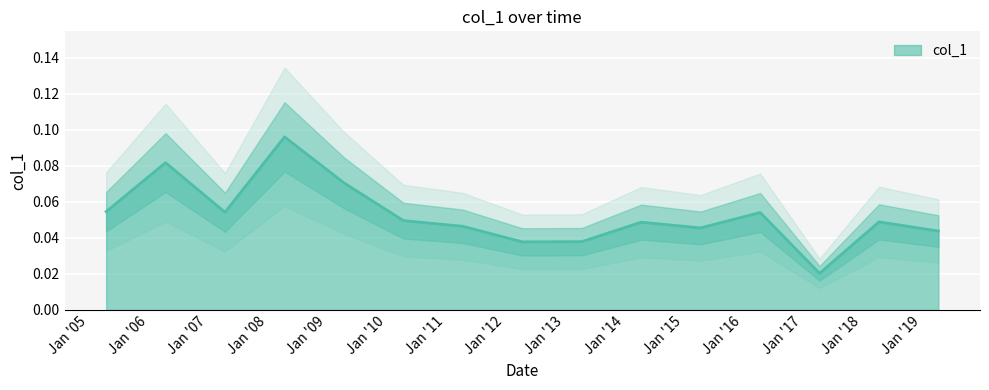

How many lines are shown in the chart?

1